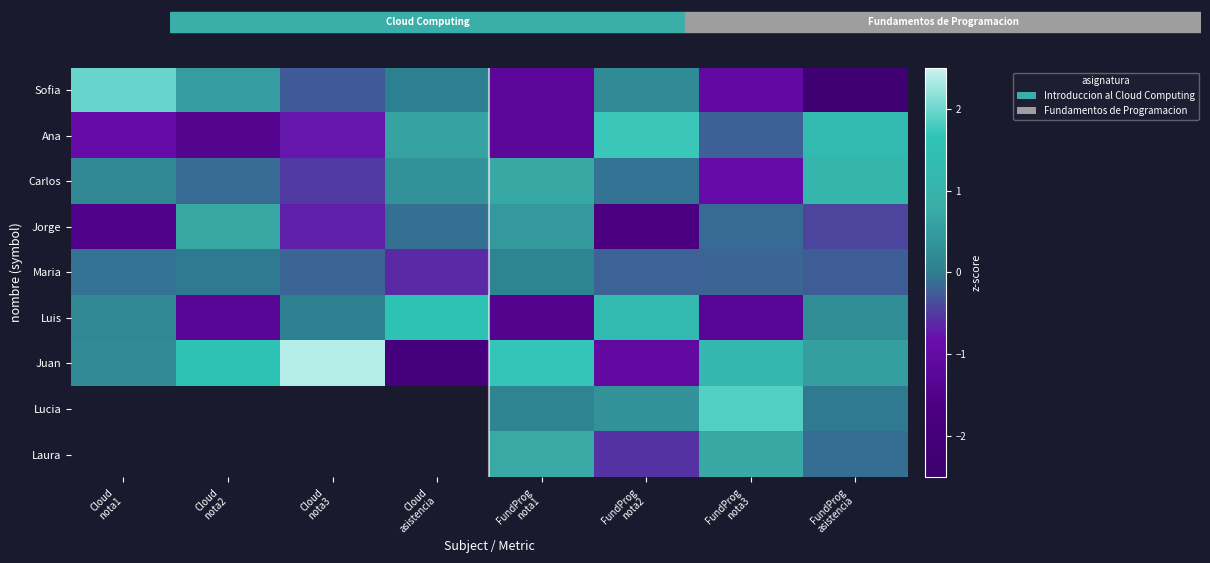

List the series in order of their peak value, lowest first.

Maria, Jorge, Carlos, Luis, Ana, Sofia, Juan, Lucia, Laura